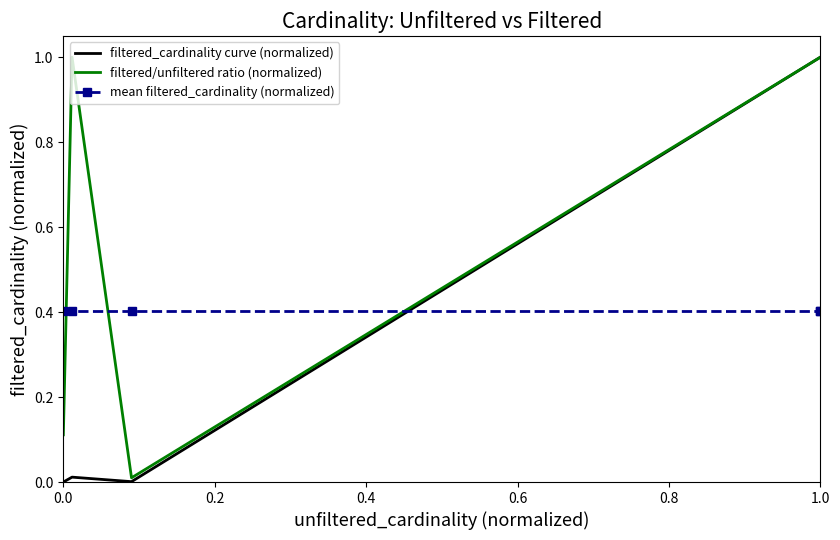

How many lines are shown in the chart?

3